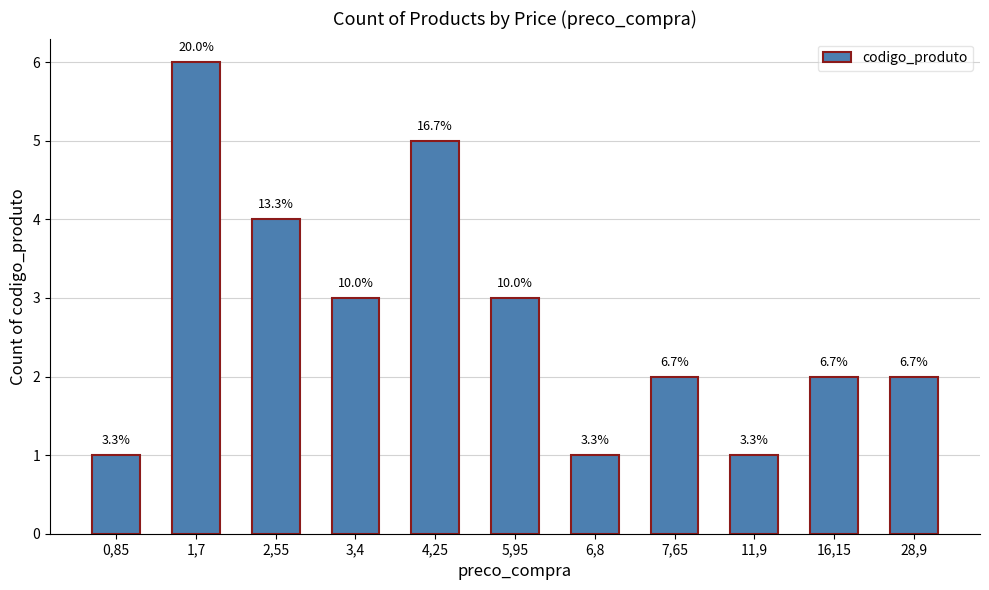

Count the values in the range 1 to 4.

9